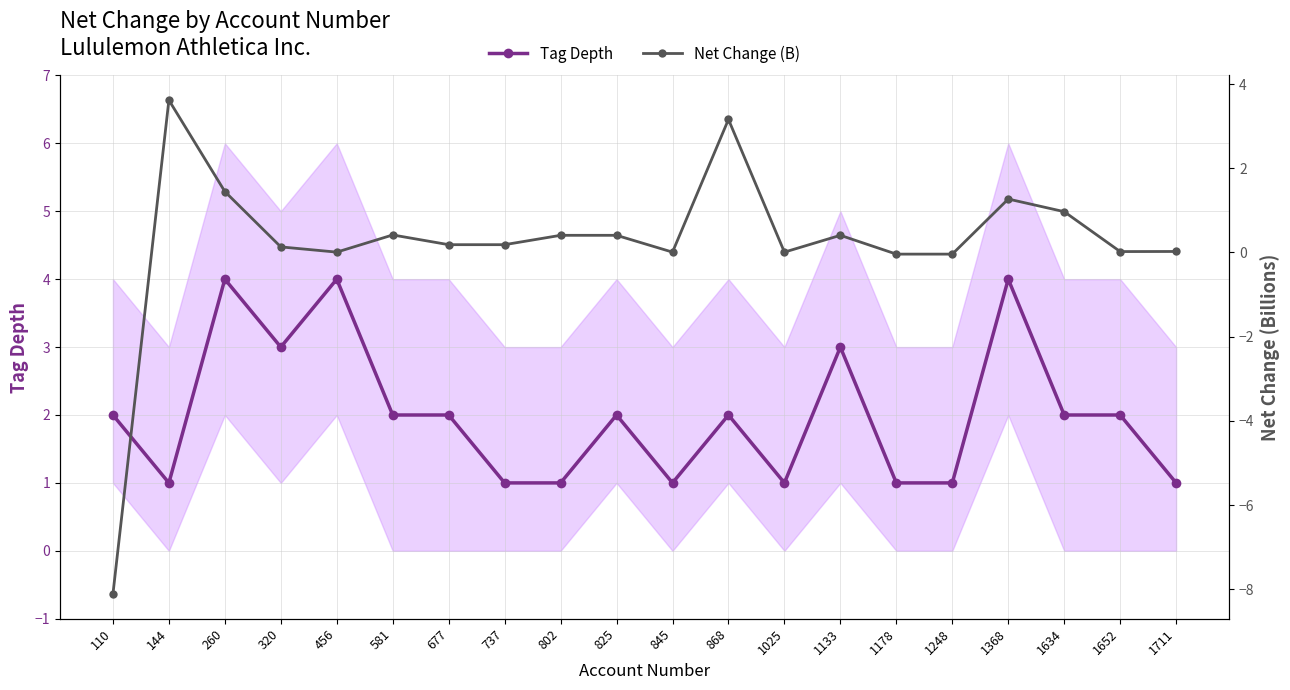

Where is Tag Depth nearest to the value 2?

110